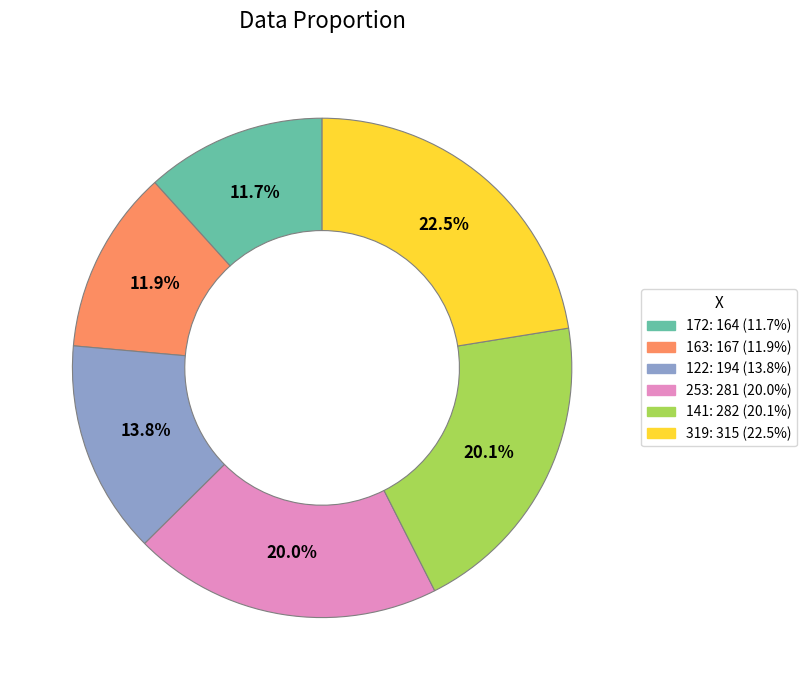

How many segments does this pie chart have?

6